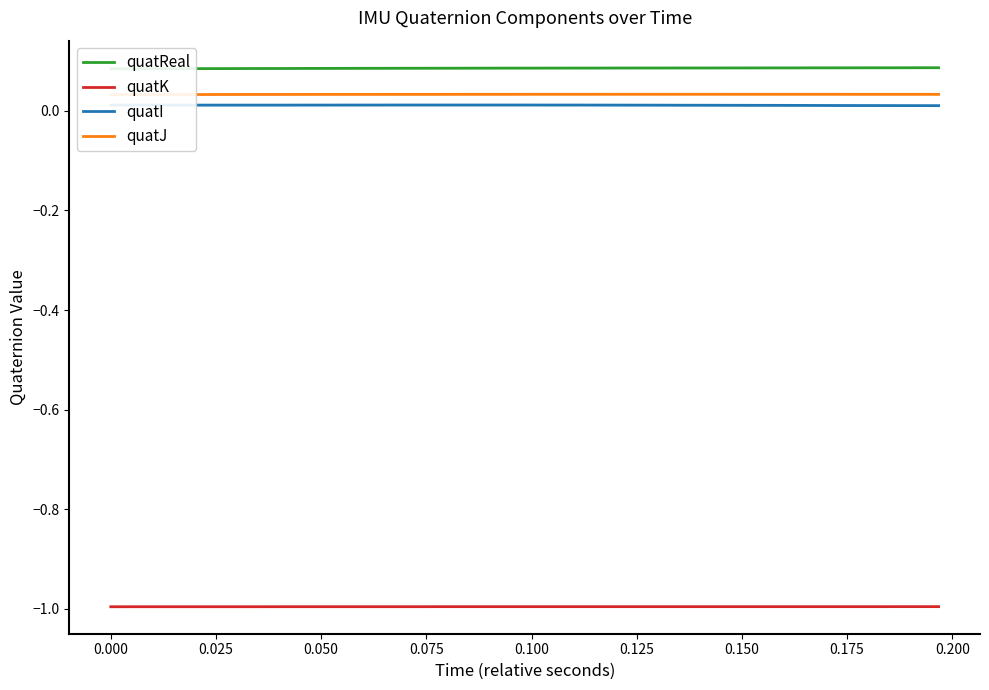

True or false: quatI and quatK cross at least once.

False